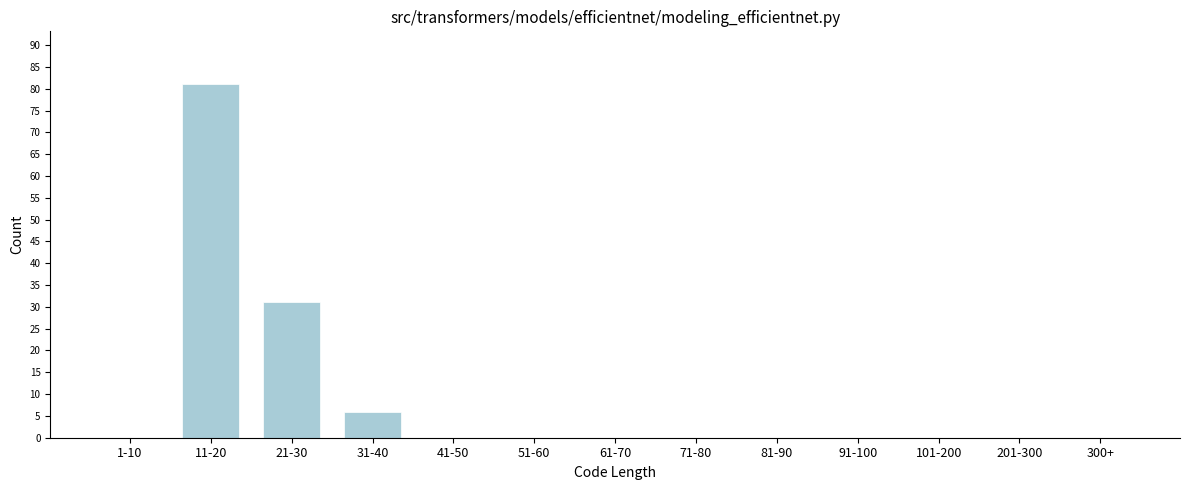

Reading left to right, list all the values displayed in this chart.

1-10=0	11-20=81	21-30=31	31-40=6	41-50=0	51-60=0	61-70=0	71-80=0	81-90=0	91-100=0	101-200=0	201-300=0	300+=0